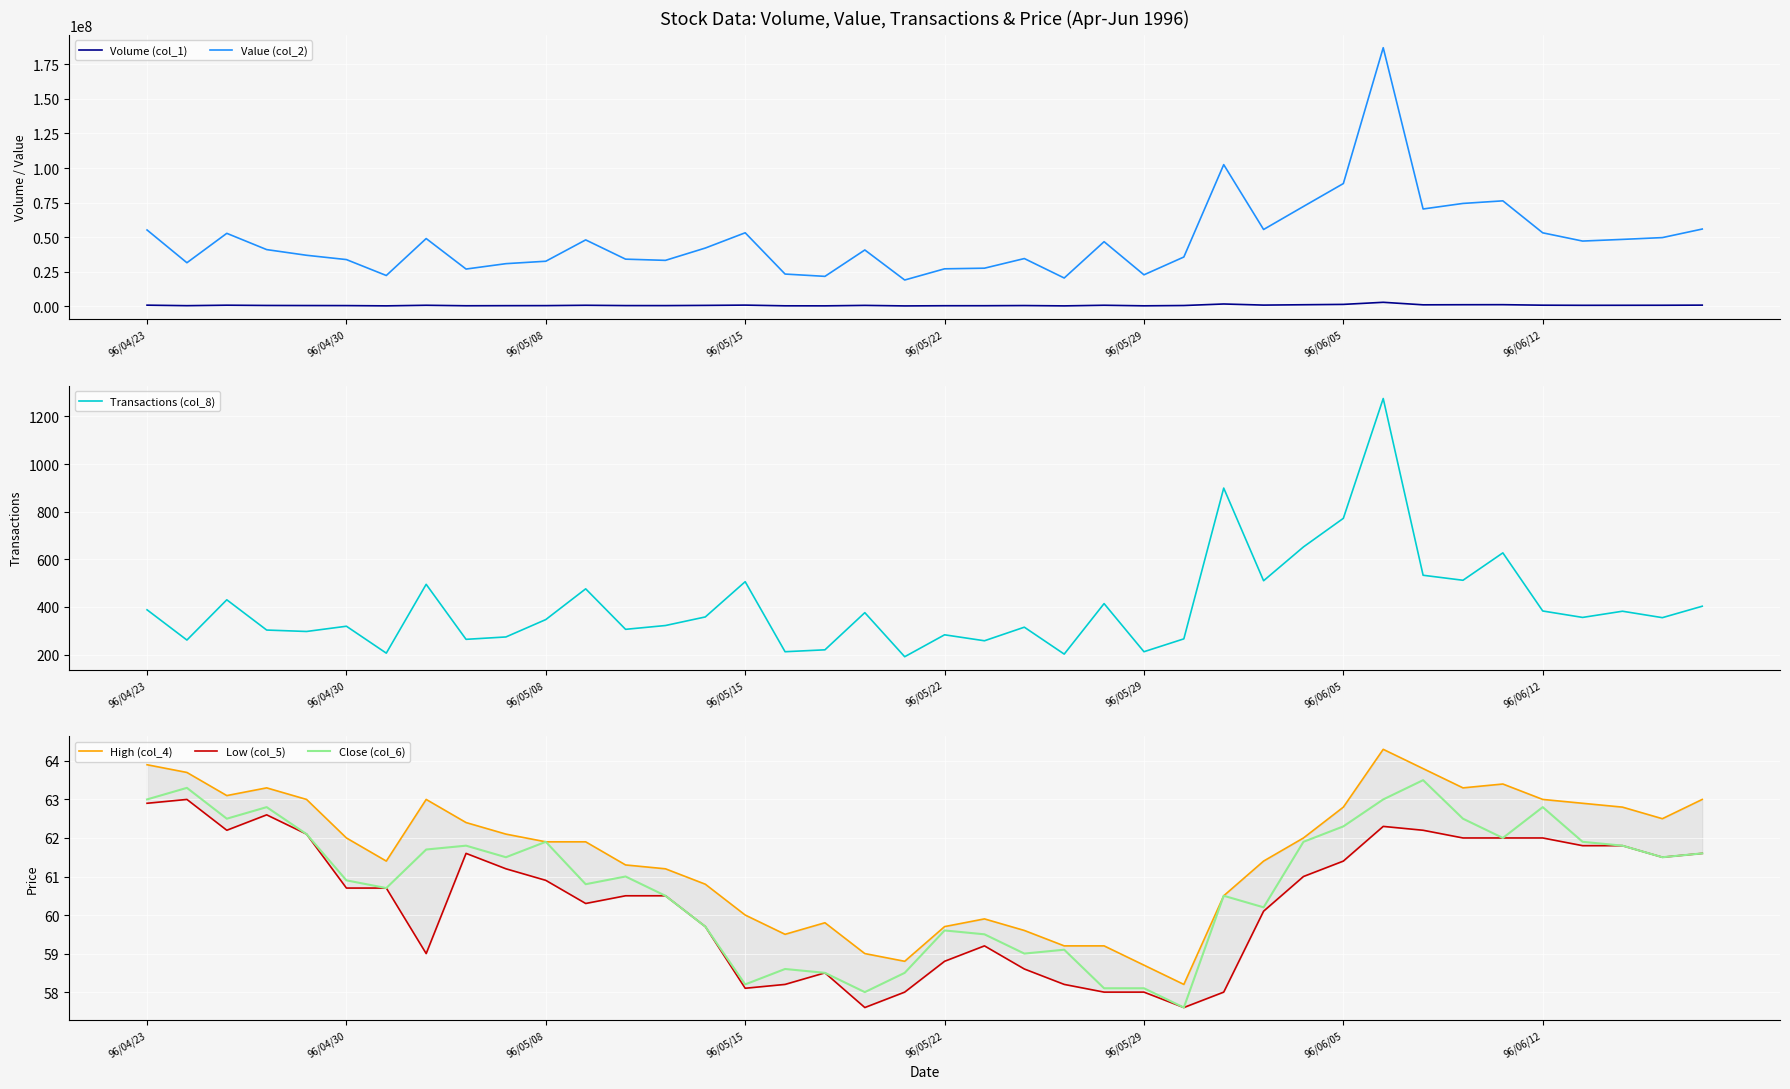

What is the minimum value for Close (col_6)?

57.6